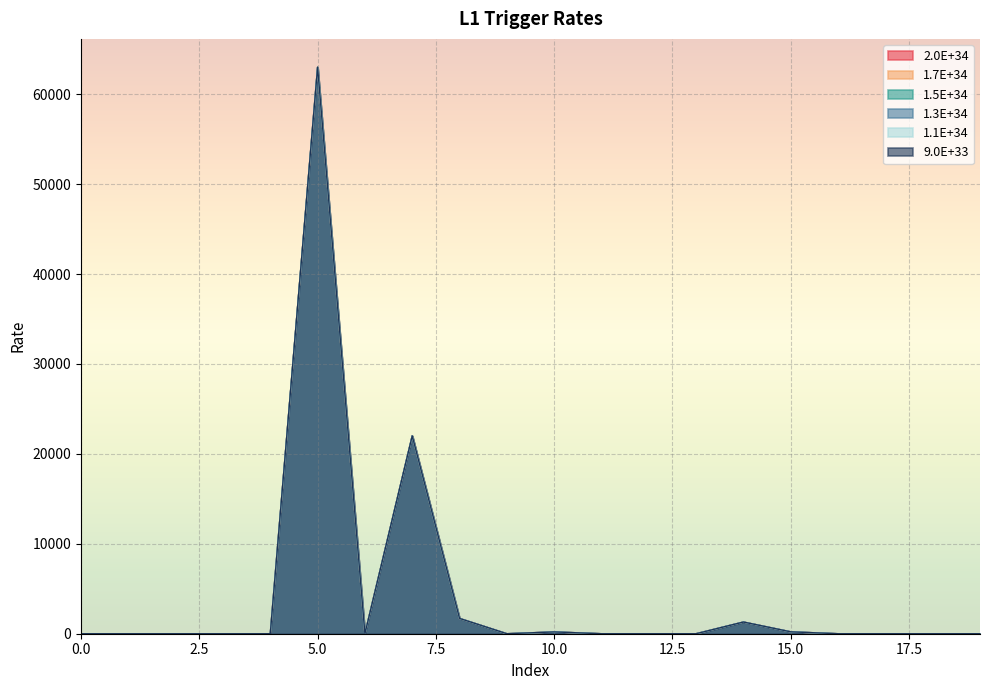

How many lines are shown in the chart?

6